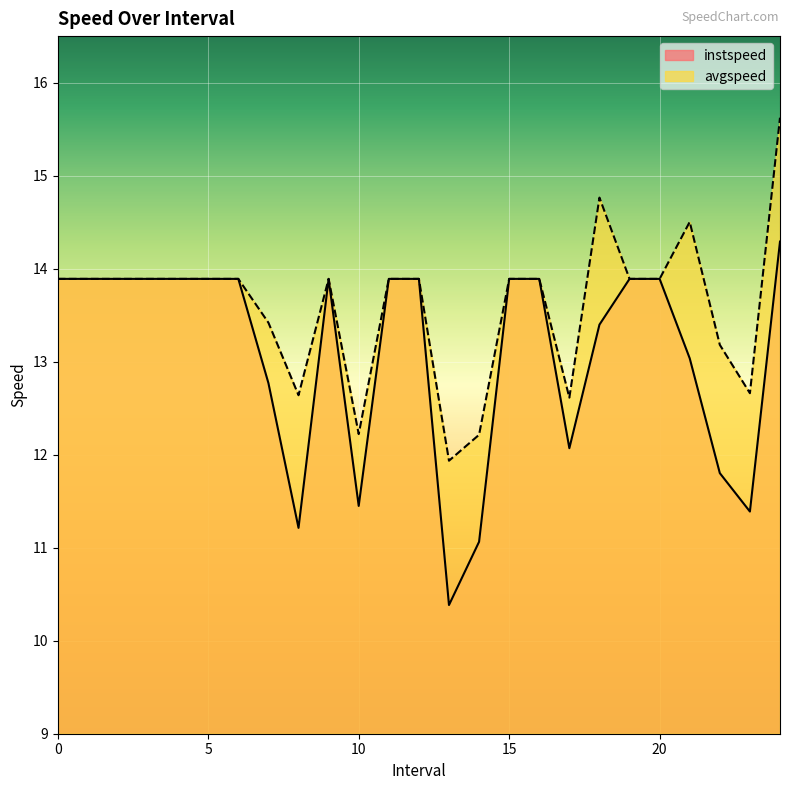

Where is the first local maximum for instspeed?

9